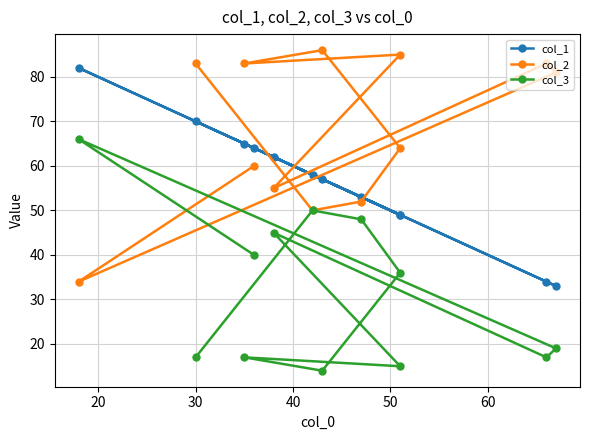

Does the chart display data point markers on the line(s)?

Yes